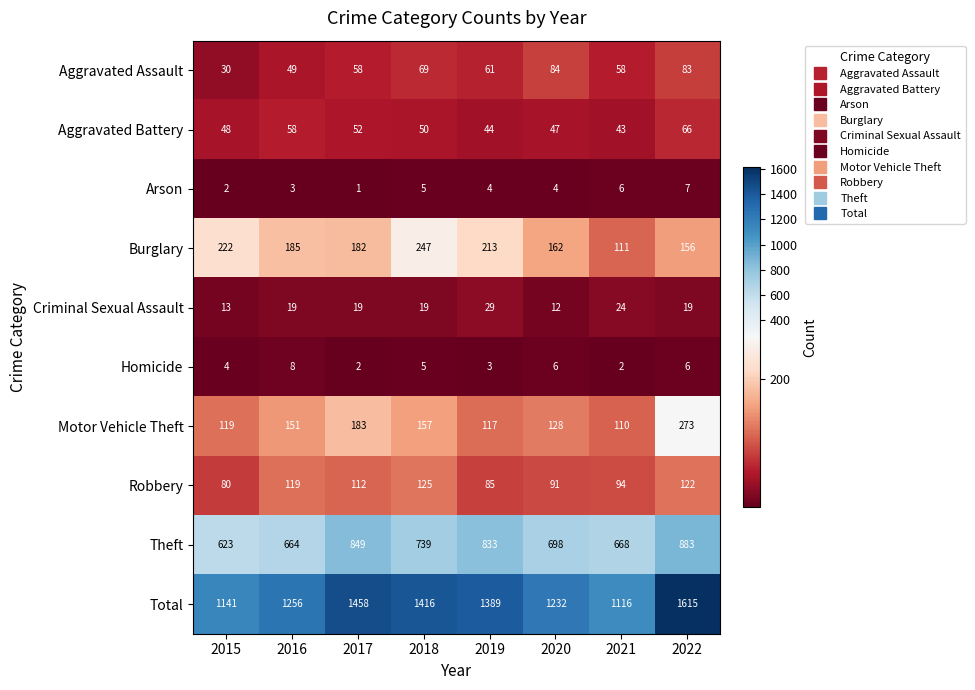

What is the maximum value shown in the chart?

1615